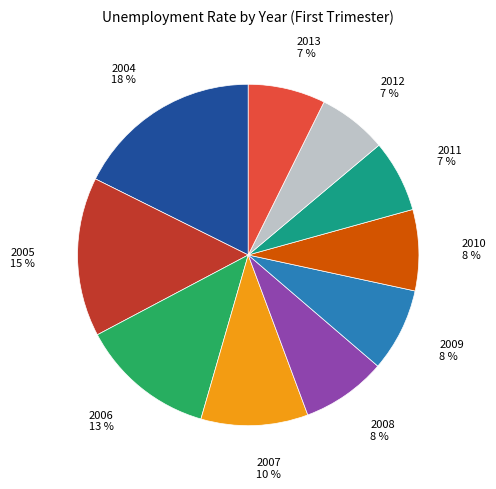

Does any single category account for the majority?

No